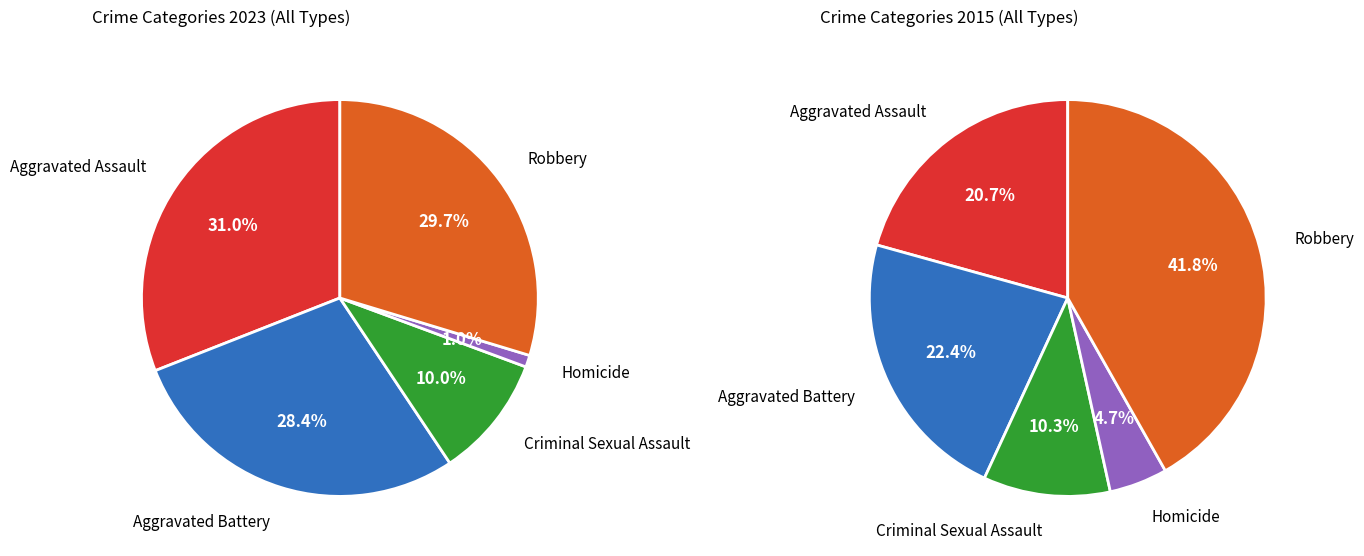

How many slices are in this pie chart?

5